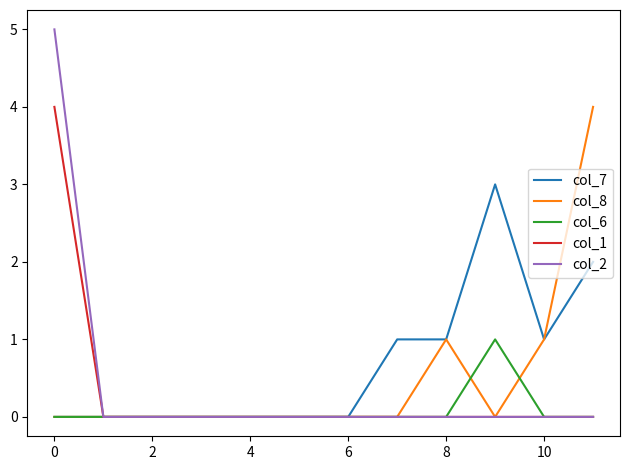

Which series has the widest spread of values?

col_2